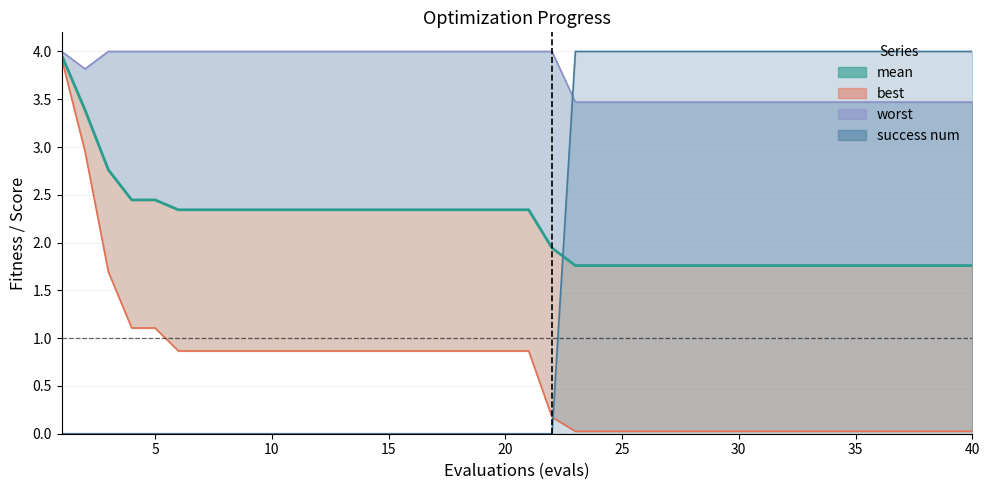

What is the smallest value displayed?

1.8